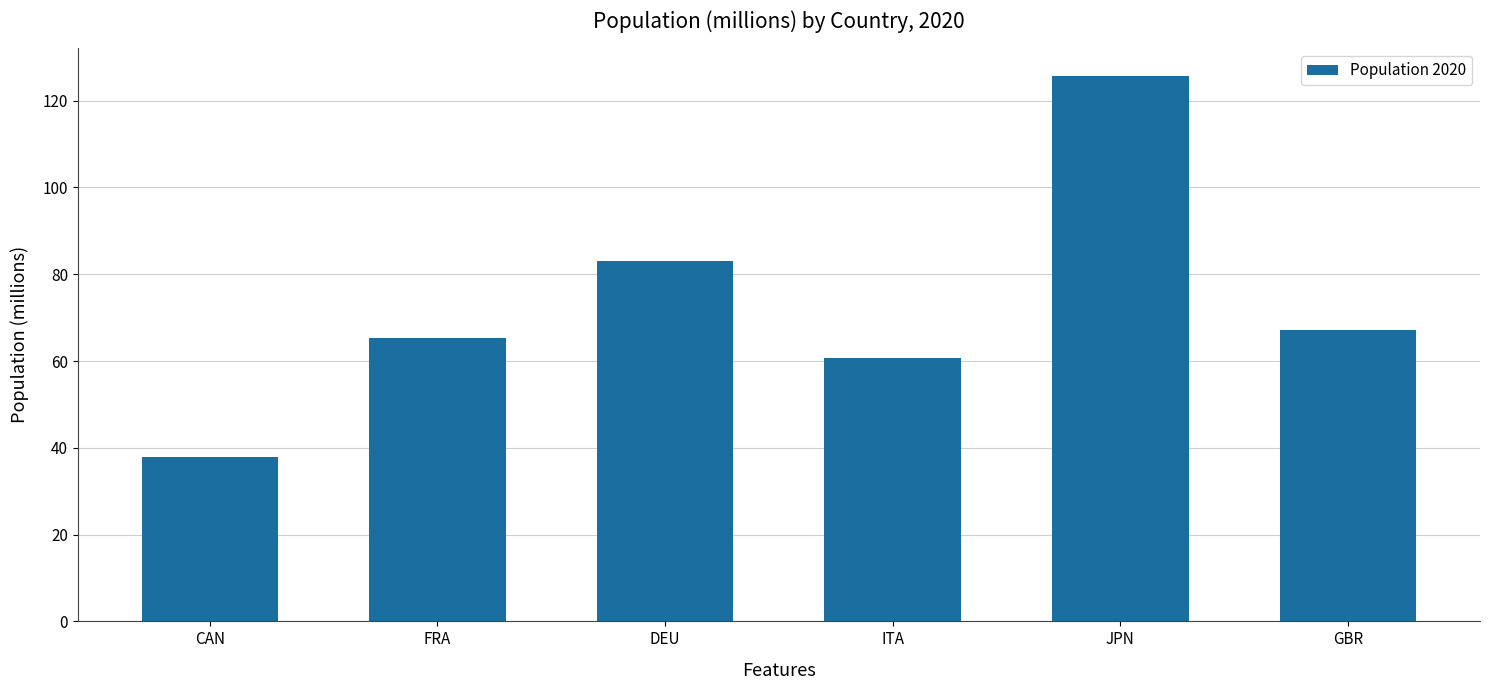

Reading left to right, what are all the values shown in this chart?

37.8	65.3	83.0	60.7	125.8	67.3